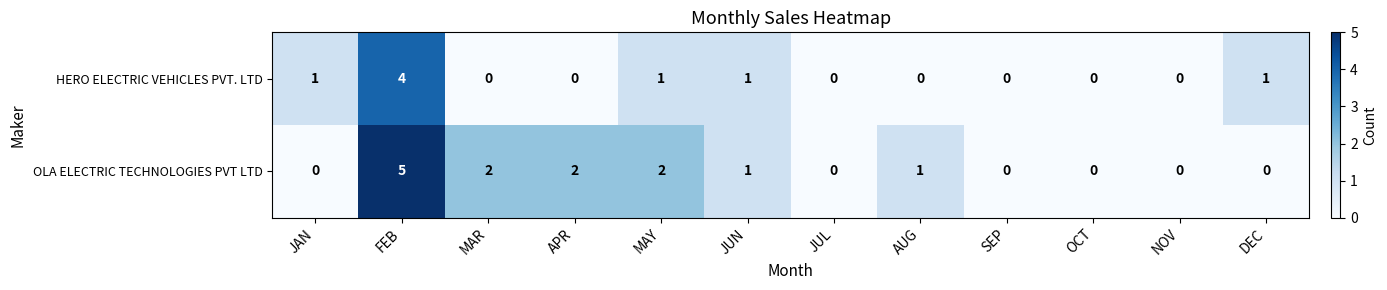

Which category has the highest value across all series?

FEB